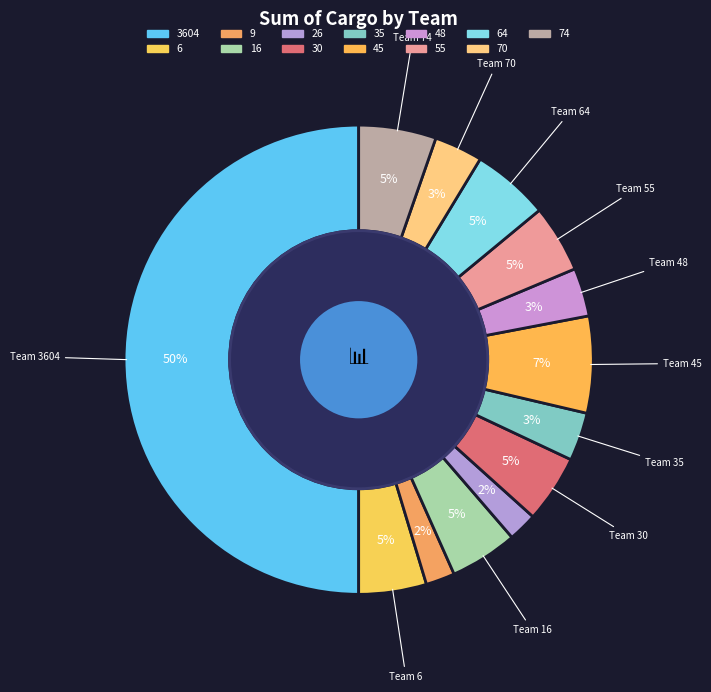

How many slices are in this pie chart?

13